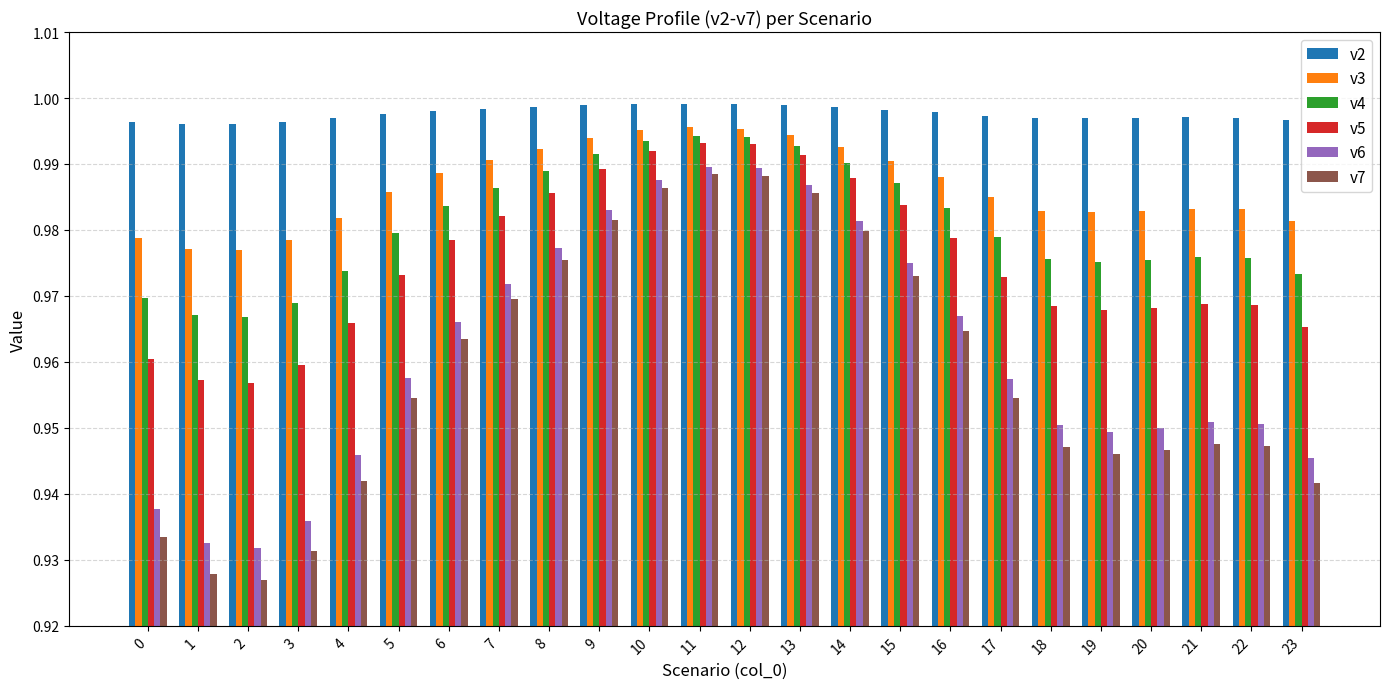

True or false: v5 has a value of 1.0 at 23.

True